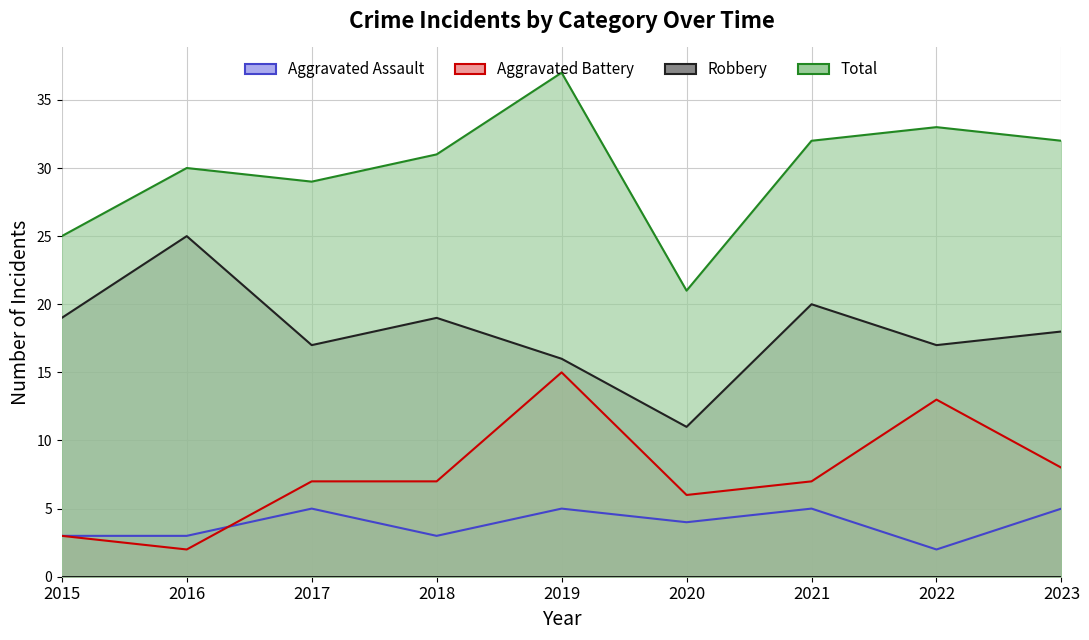

Reading left to right, list all the values displayed in this chart.

Aggravated Assault: 3	3	5	3	5	4	5	2	5
Aggravated Battery: 3	2	7	7	15	6	7	13	8
Robbery: 19	25	17	19	16	11	20	17	18
Total: 25	30	29	31	37	21	32	33	32